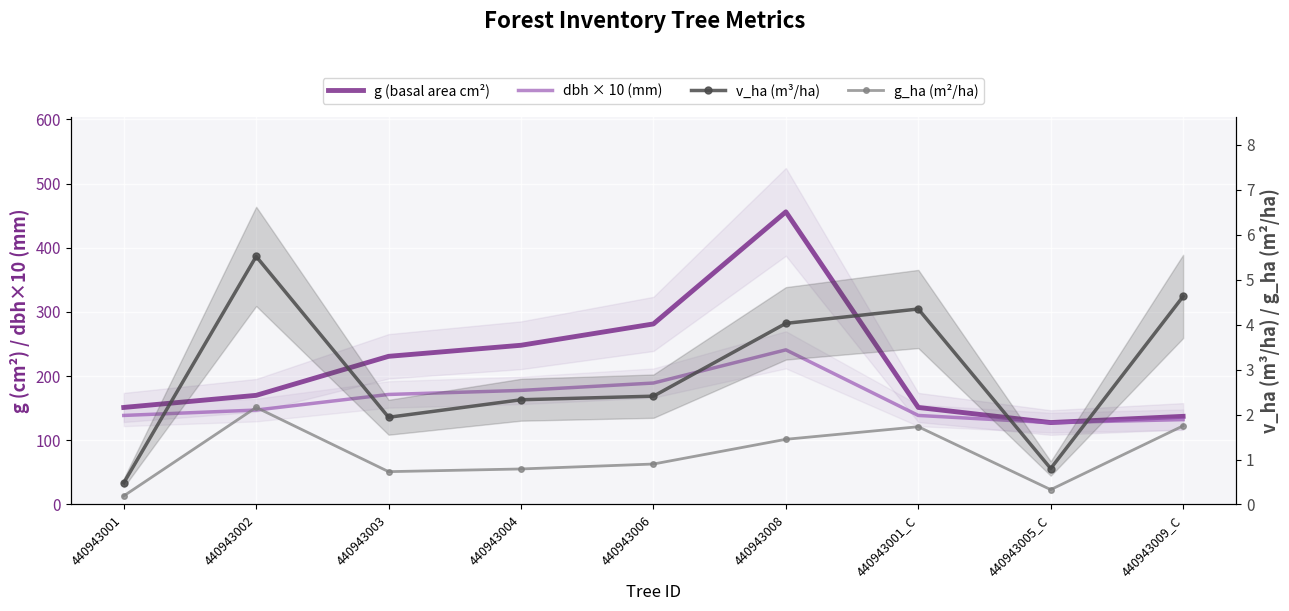

What is the minimum value for v_ha (m³/ha)?

0.5